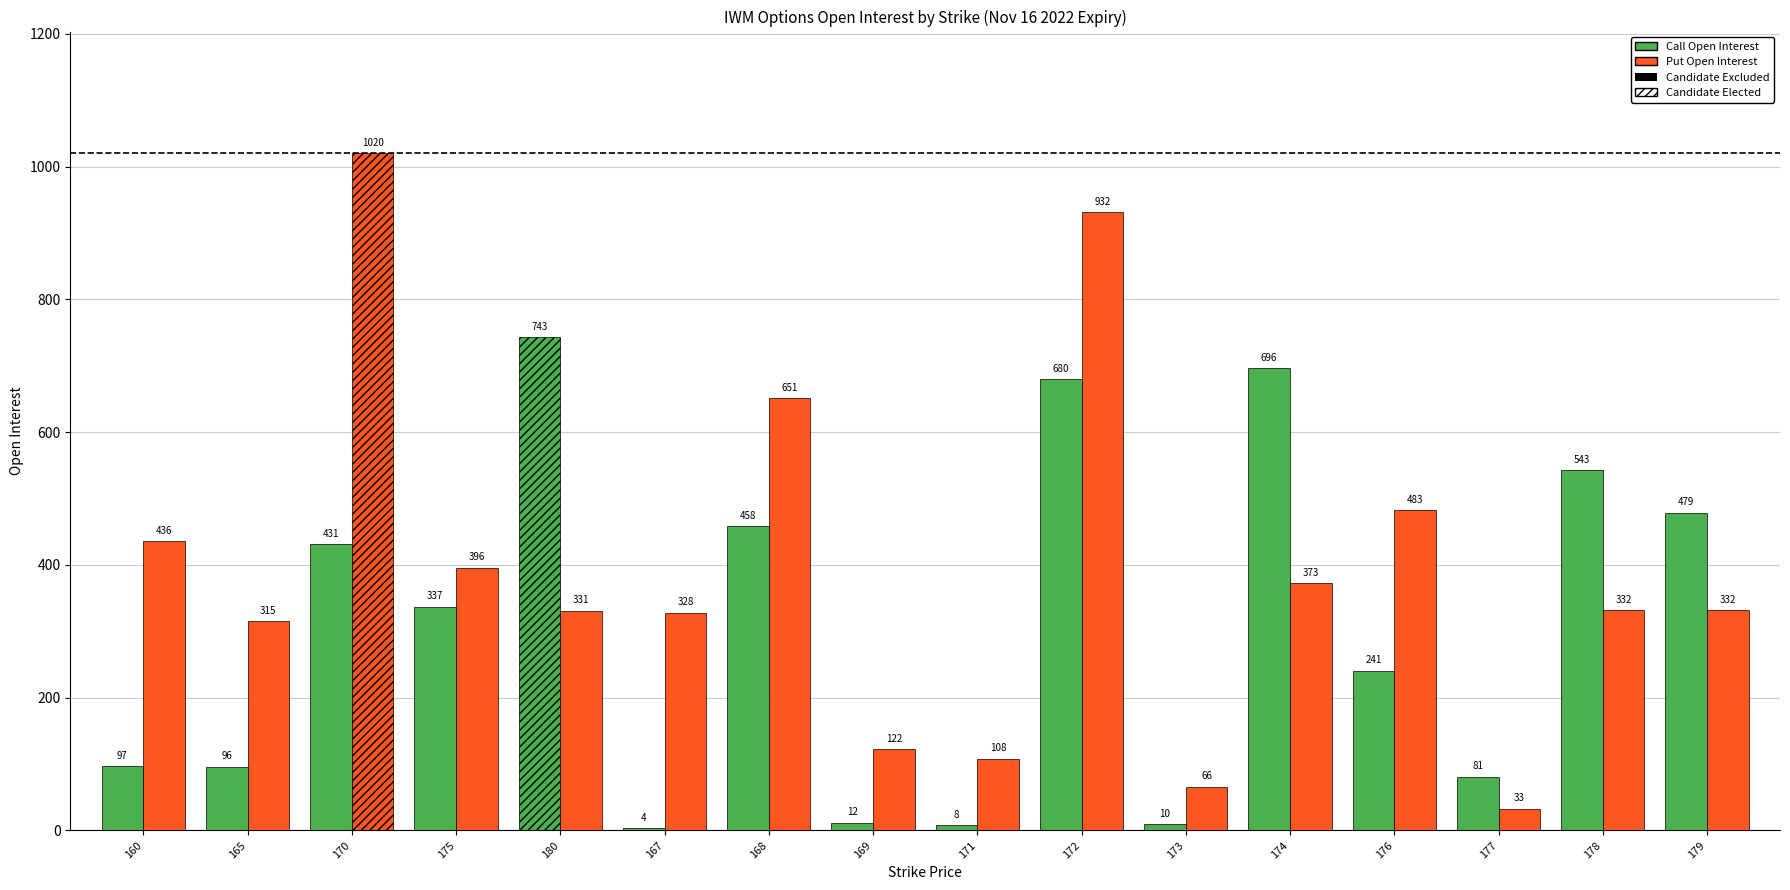

What is the average value of the Put Open Interest series?

391